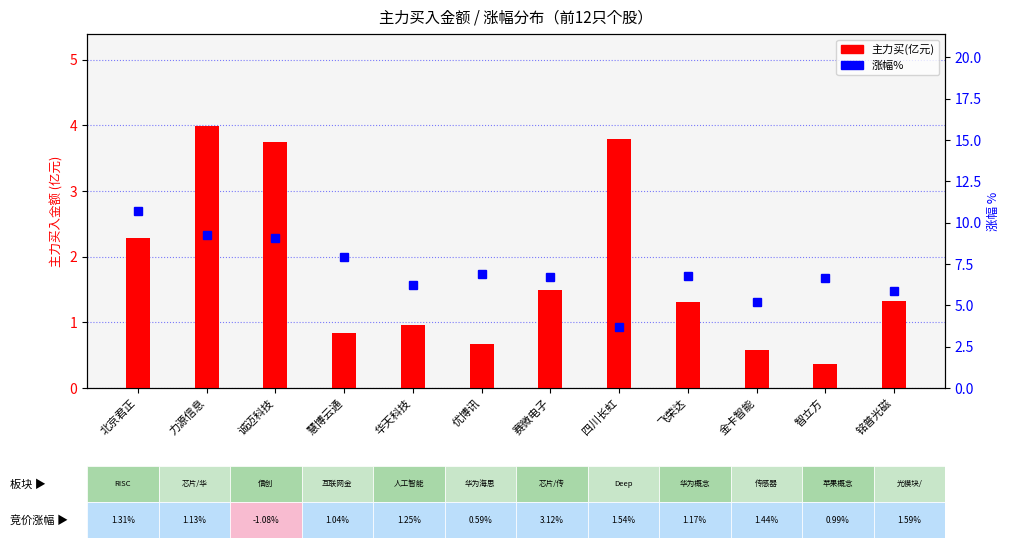

List the labels in order of 涨幅% value, largest first.

北京君正, 力源信息, 诚迈科技, 慧博云通, 优博讯, 飞荣达, 赛微电子, 智立方, 华天科技, 铭普光磁, 金卡智能, 四川长虹